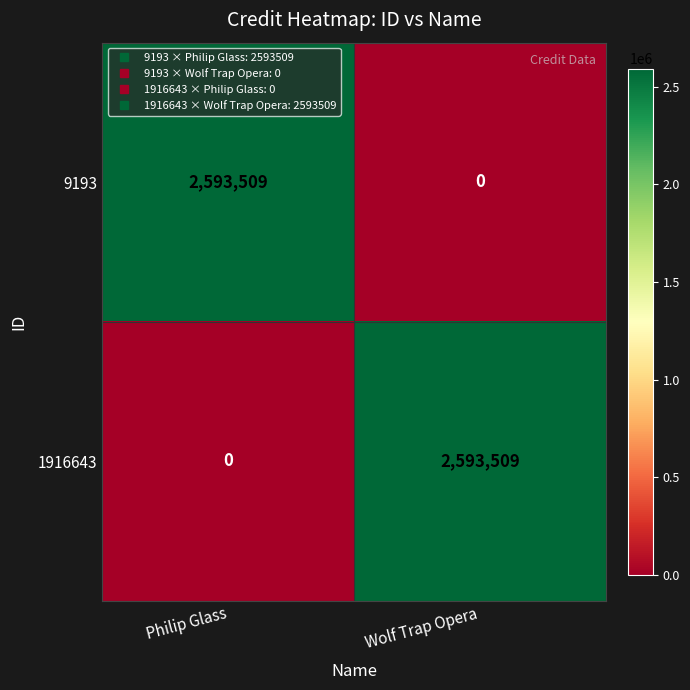

Reading right to left, transcribe all the data shown in this chart.

9193: 0	2593509
1916643: 2593509	0